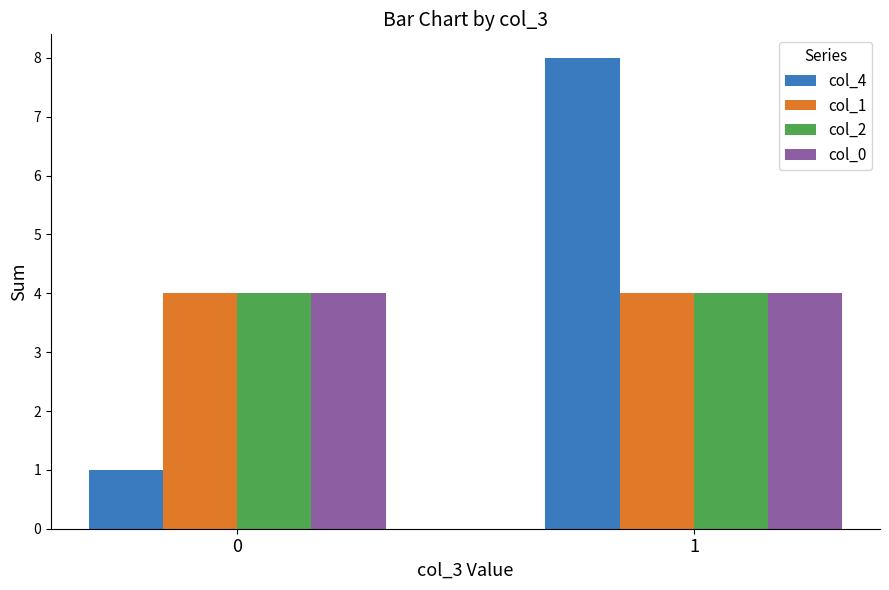

How many bars are there in total?

8